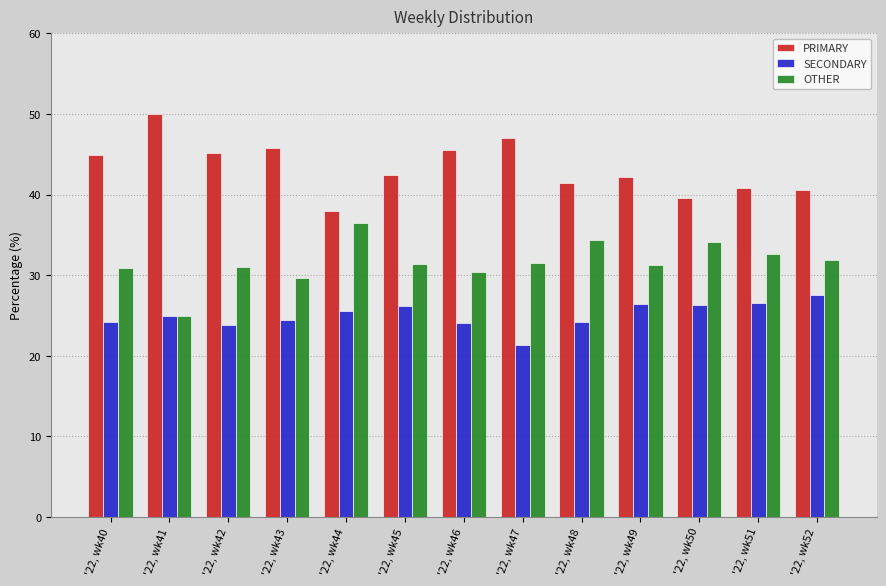

Which category has the lowest value across all series?

'22, wk47